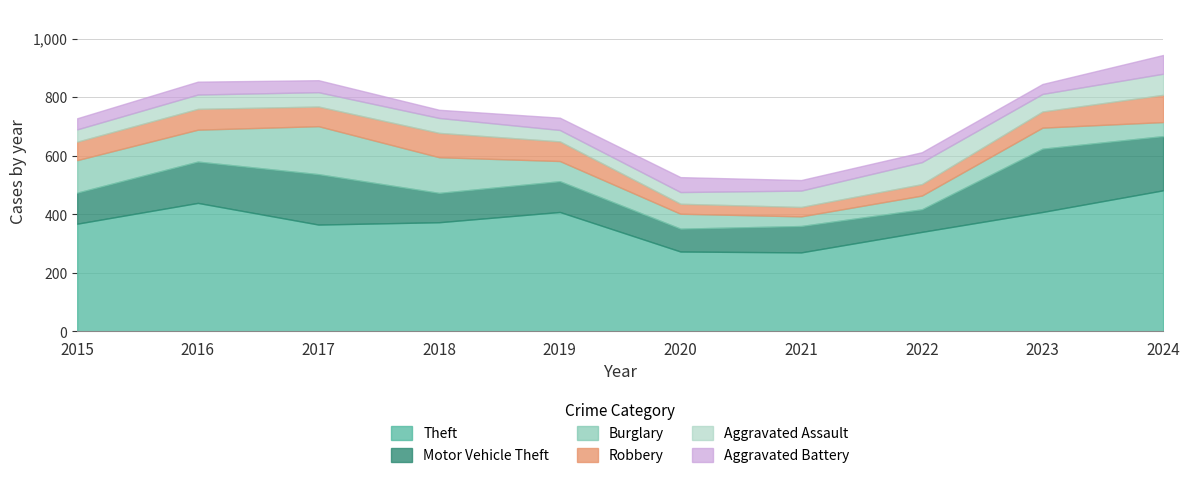

What is the difference between the highest and lowest values at 2017?

324